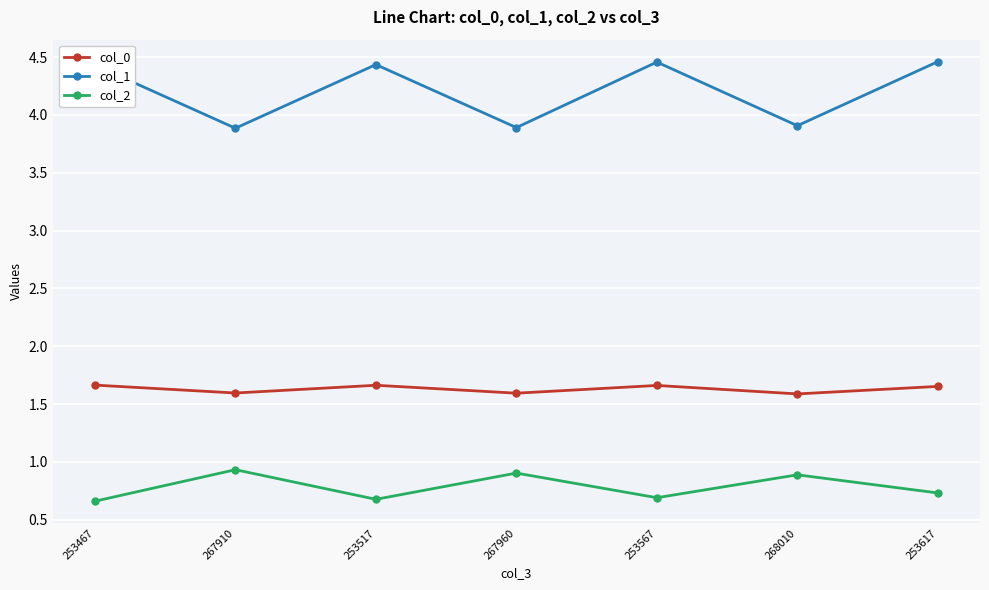

How many col_2 values are between 0 and 1?

7